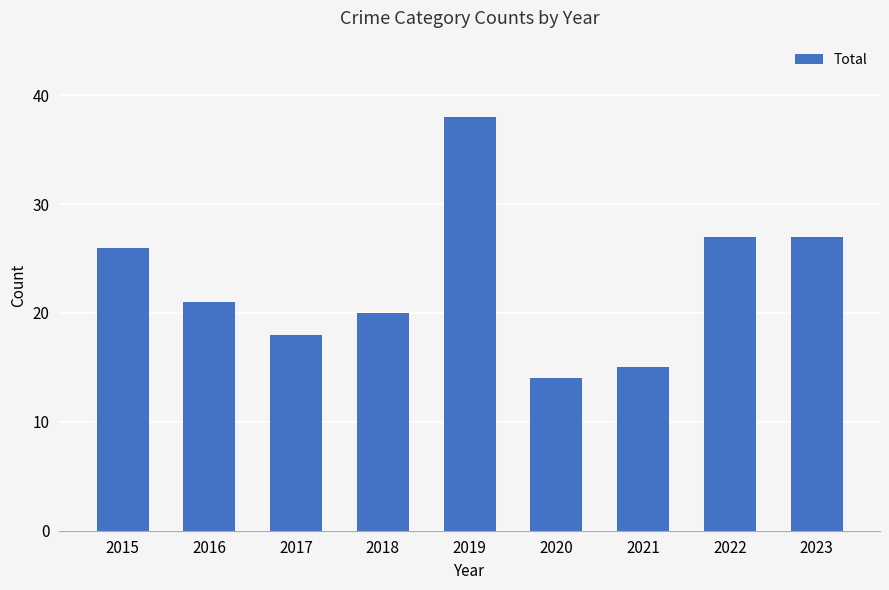

Reading left to right, extract all data points from this chart.

26	21	18	20	38	14	15	27	27